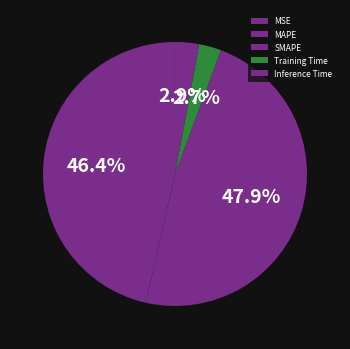

To the nearest percent, what is the difference between the Training Time and MAPE slice percentages?

44%